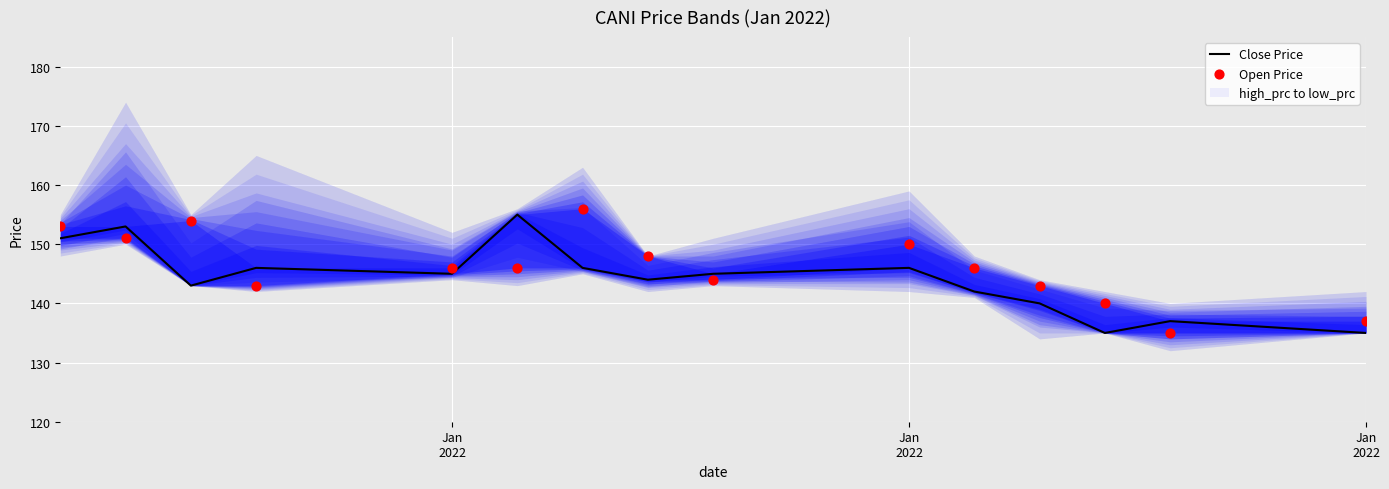

Which series has the largest total across all categories?

Open Price